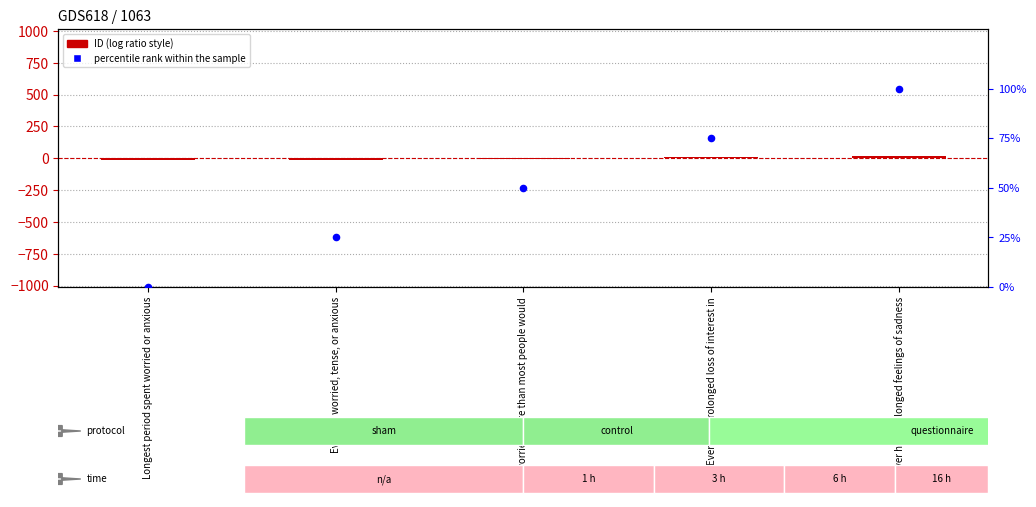

Which series contains the lowest Y value?

ID (centered)